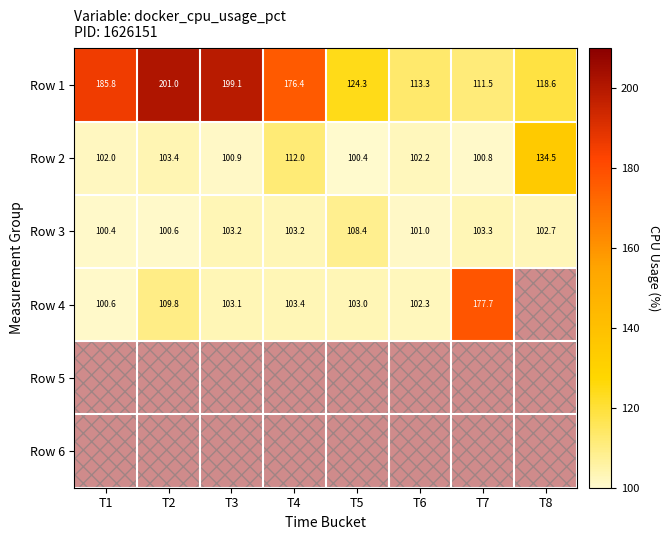

What is the sum of the Row 1 values at T2 and T5?

325.3